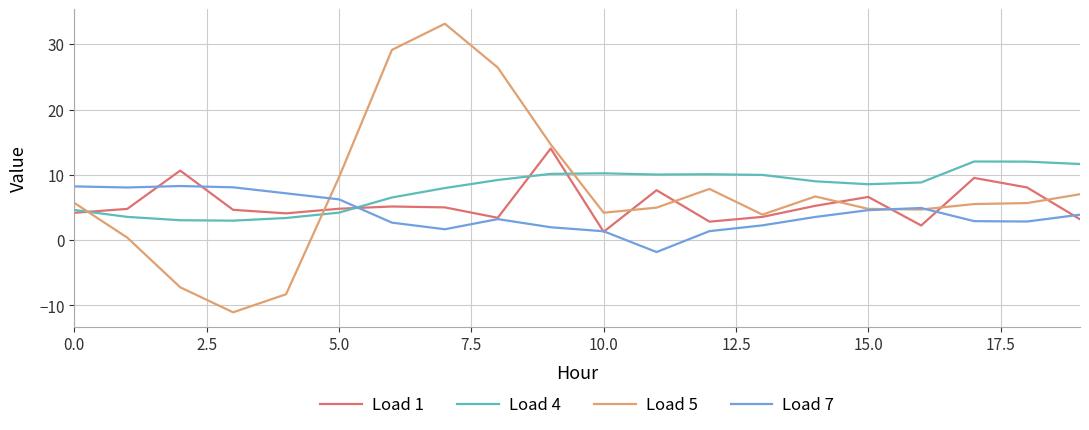

What is the lowest value of the Load 4 series?

3.0